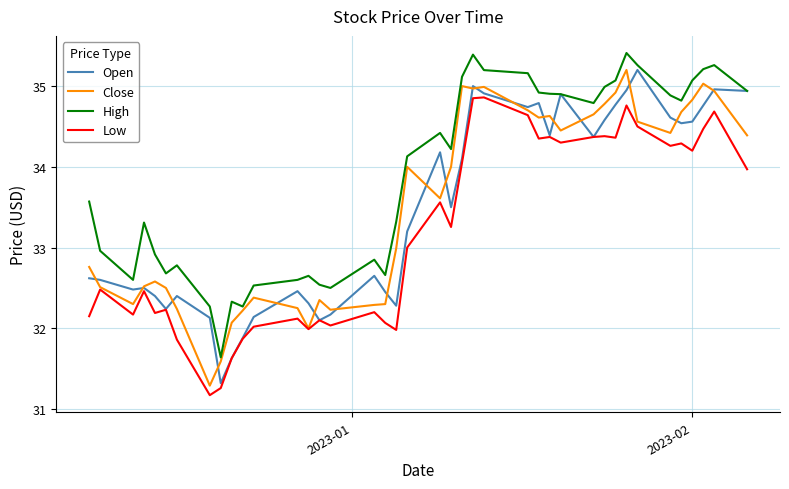

True or false: Low has more than 0 points higher than both neighbors.

True